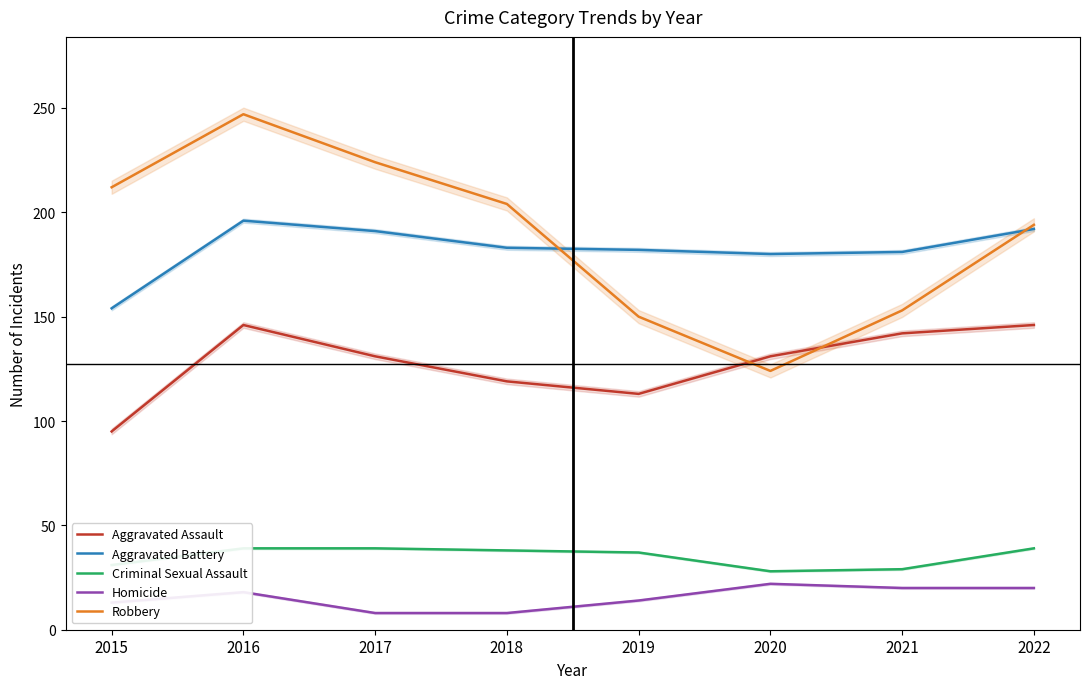

In Criminal Sexual Assault, how many points are lower than both neighbors (excluding endpoints)?

1